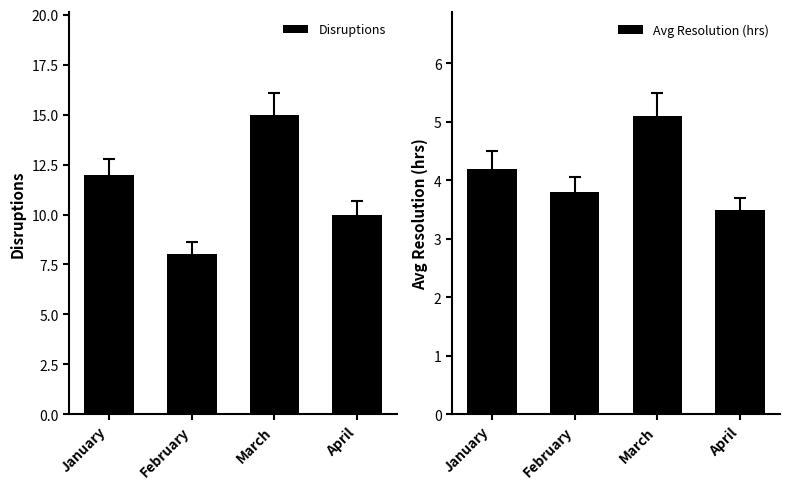

At which label does Avg Resolution (hrs) reach its minimum?

April